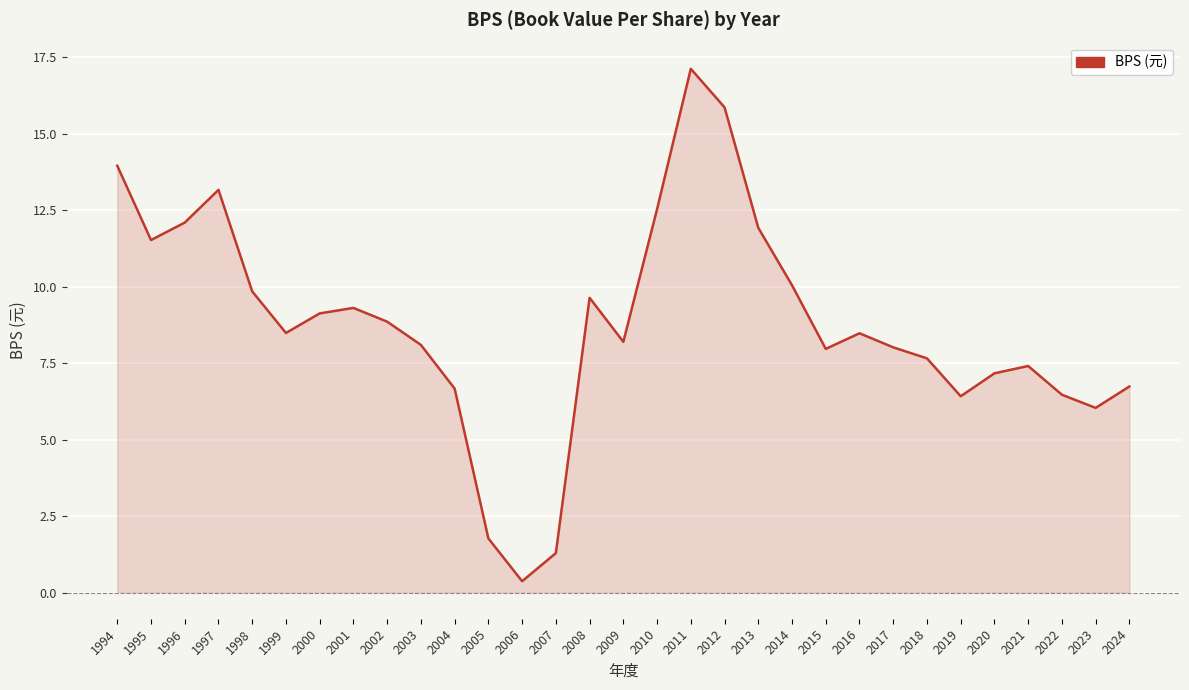

The value at 2010 is 7.1. True or false?

False